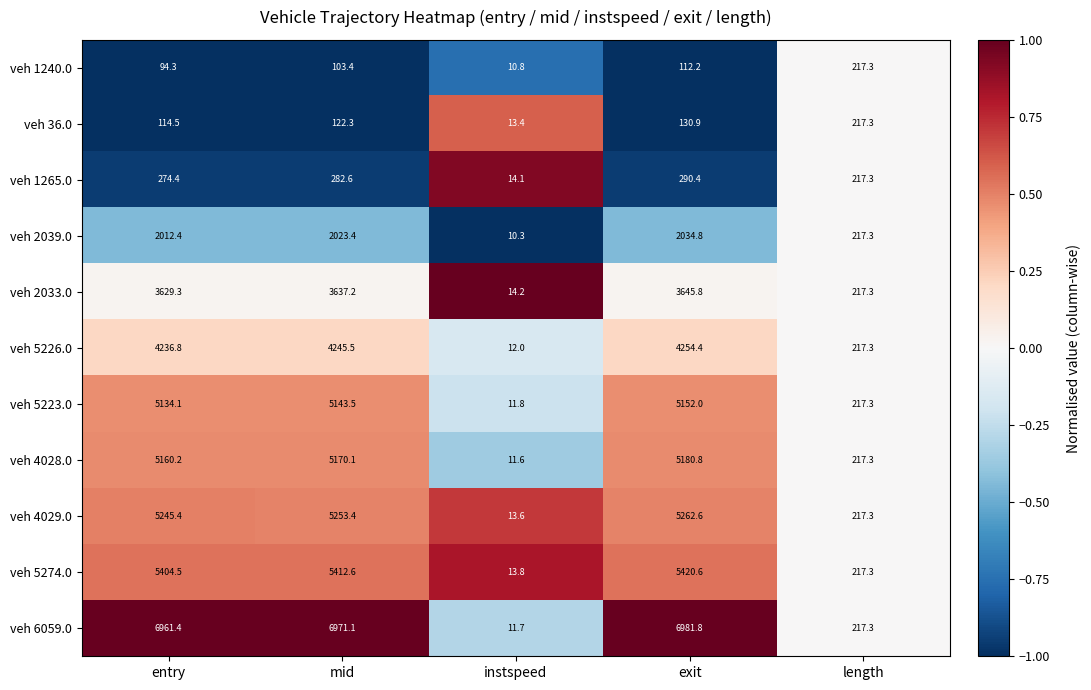

At how many categories does at least one series exceed 4086?

3